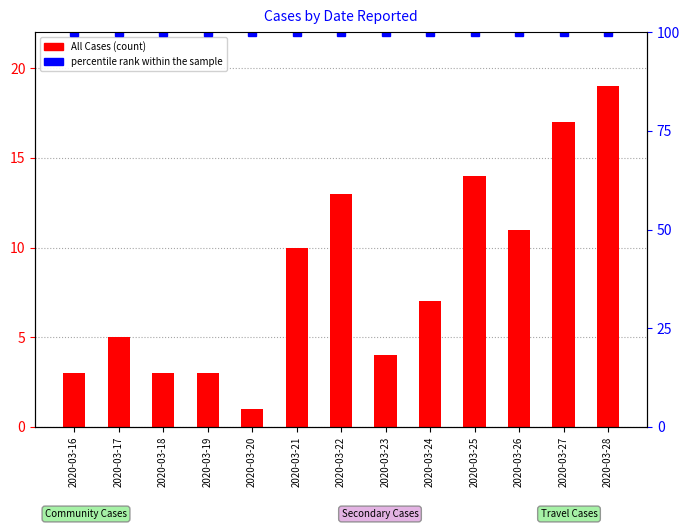

At how many categories does at least one series exceed 92?

13